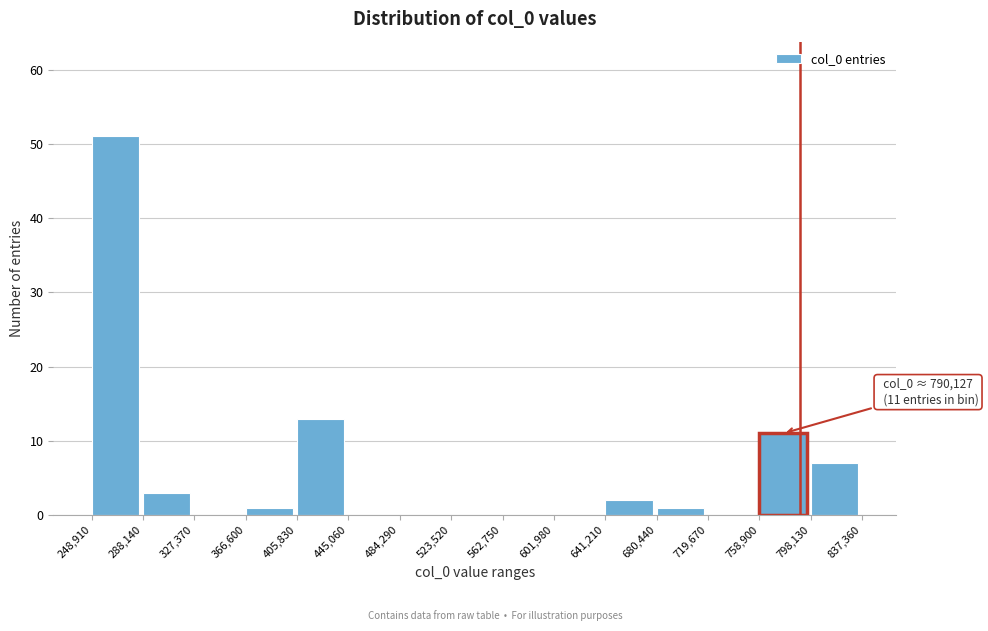

Over which range of the x-axis is the bar tallest?

248,910 to 288,140